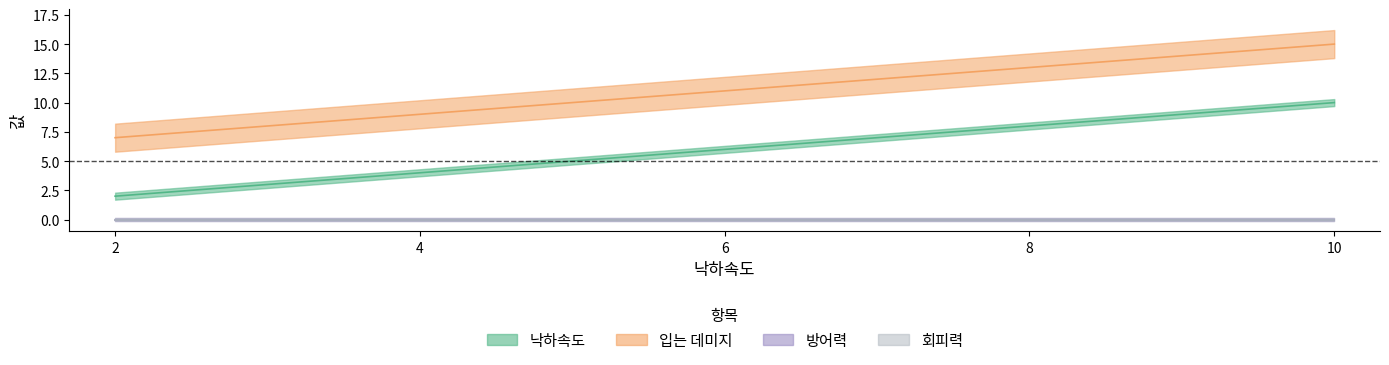

What is the value of the 입는 데미지 point at the 2nd from the left?

9